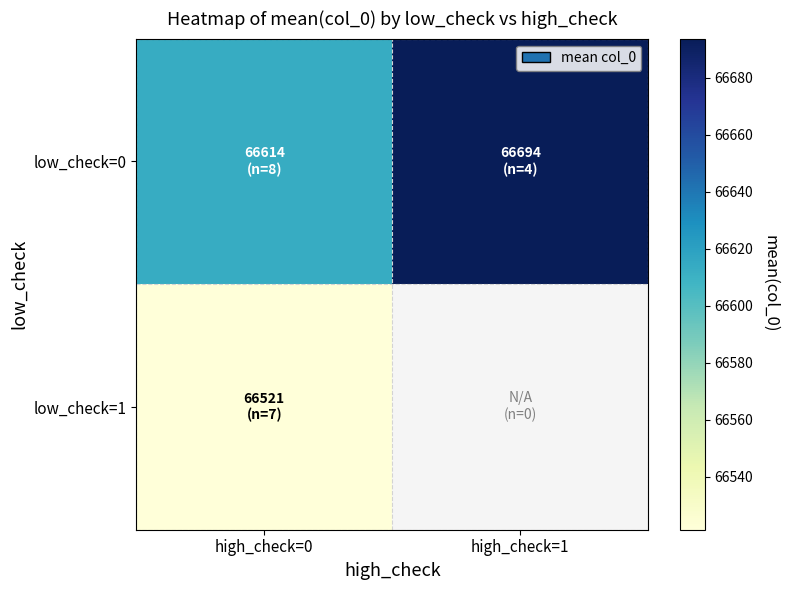

How many data points does each series have?

2